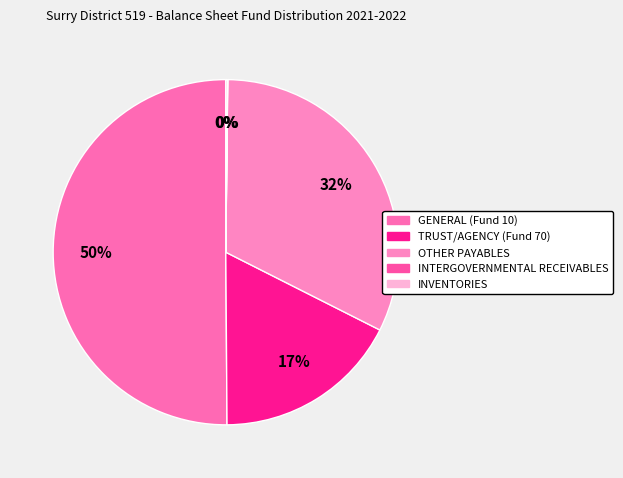

How many segments does this pie chart have?

5